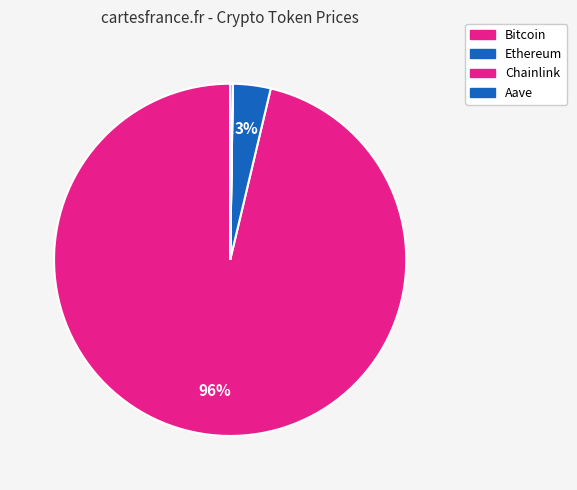

Does Ethereum represent more than half of the total?

No